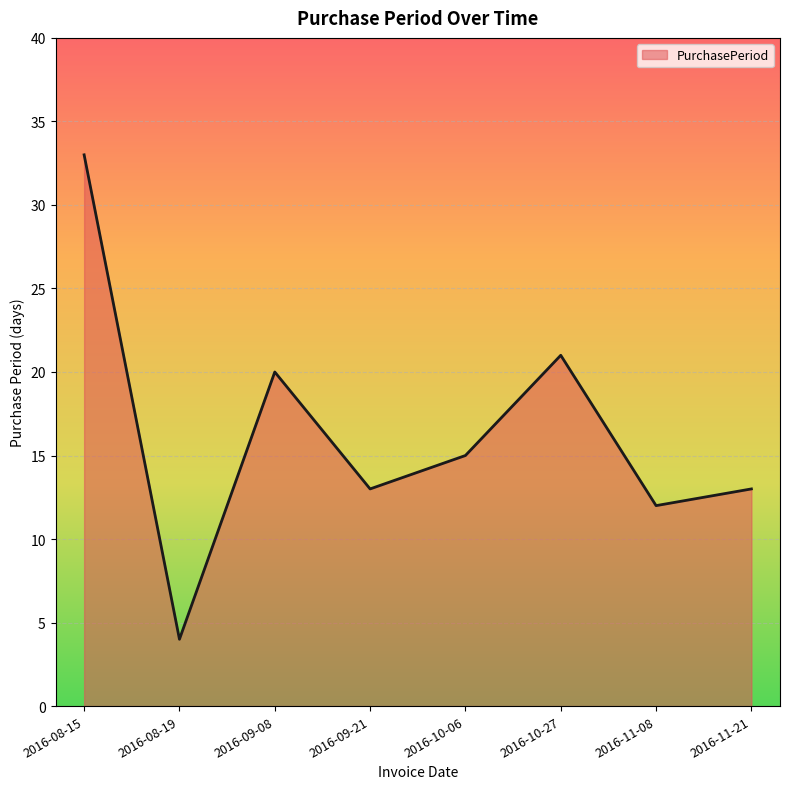

What is the sum of the values at 2016-10-06 and 2016-09-21?

28